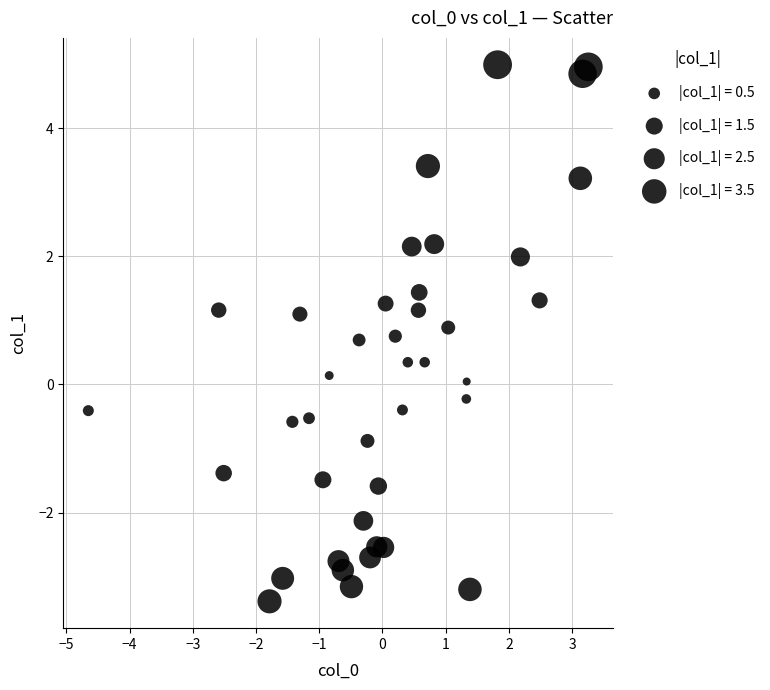

What is the range of X values (max minus min)?

7.9